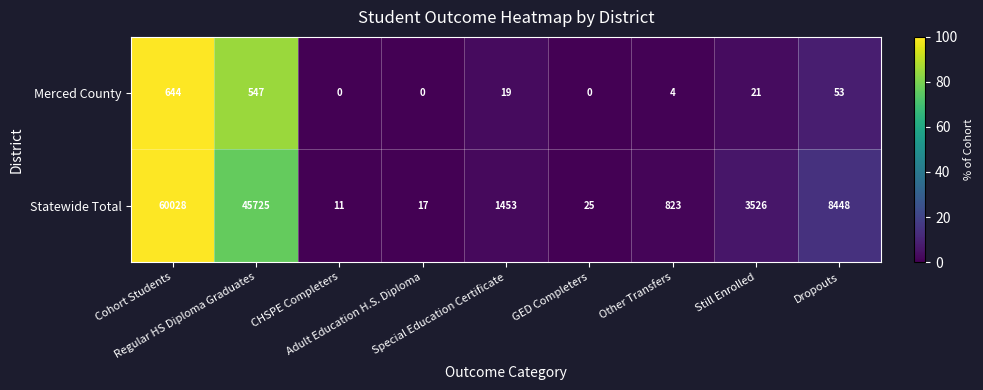

What is the maximum value shown in the chart?

60028